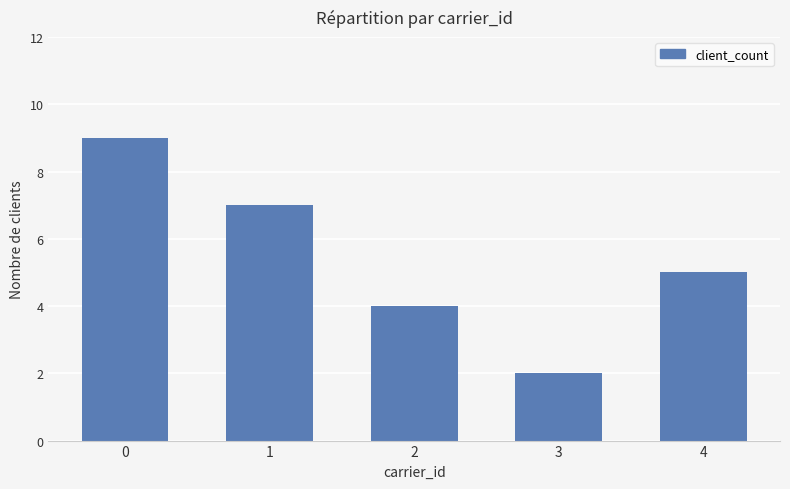

What is the maximum value shown in the chart?

9